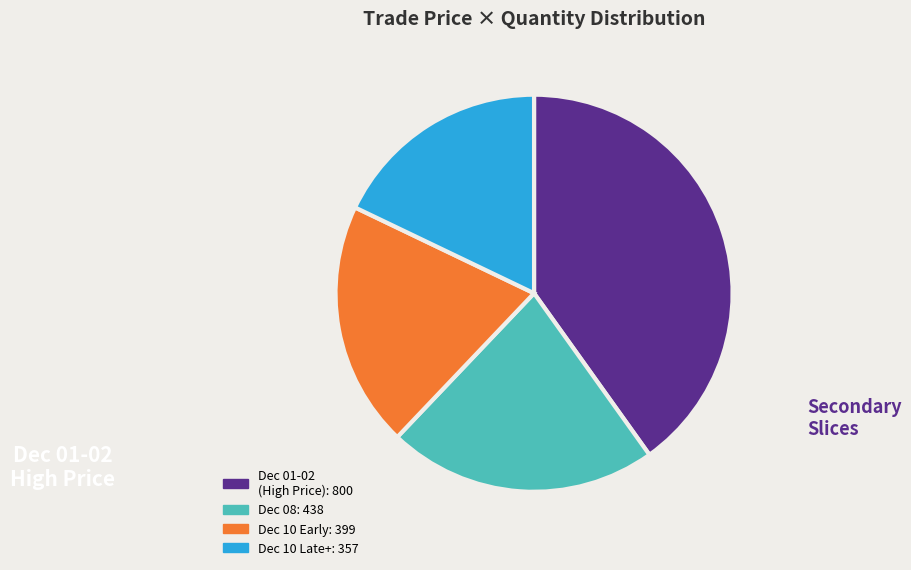

Does any single category account for the majority?

No